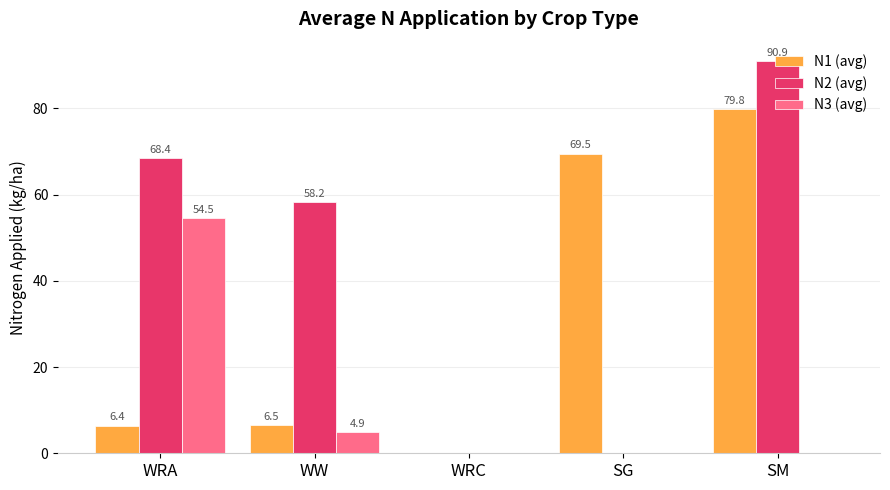

Between SG and SM, which series saw the biggest shift?

N2 (avg)